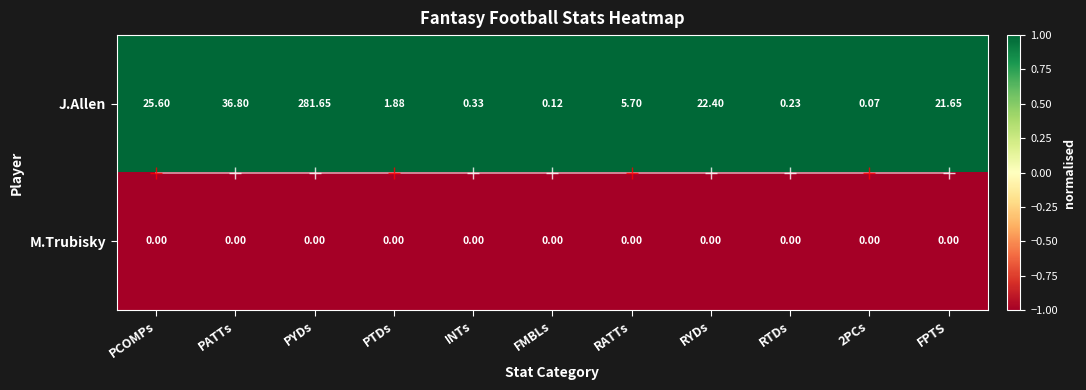

List the series in order of their peak value, lowest first.

M.Trubisky, J.Allen